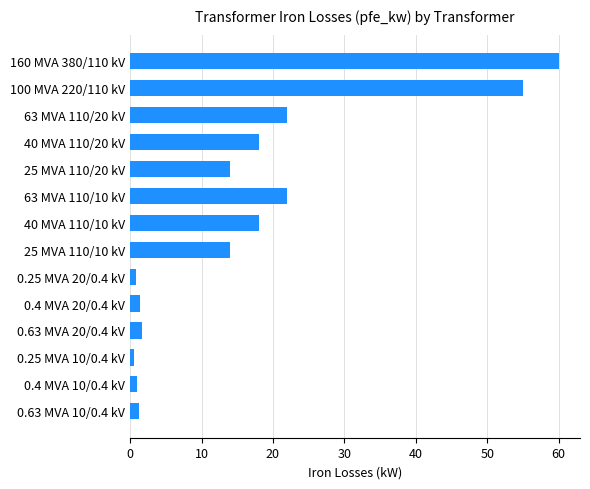

Does the chart contain stacked bars?

No